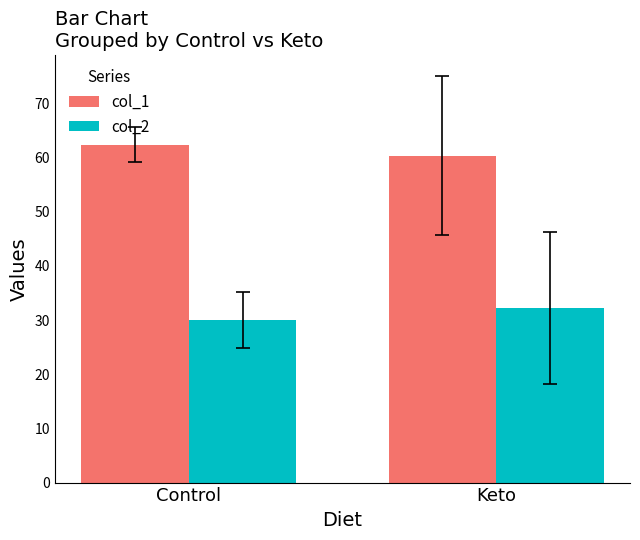

What is the minimum value shown in the chart?

30.0